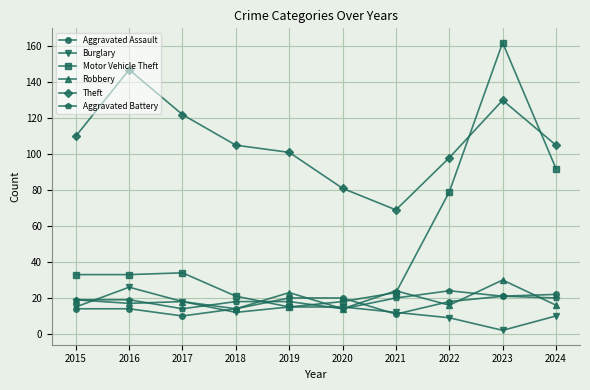

How many values in the Burglary series are below 15?

5